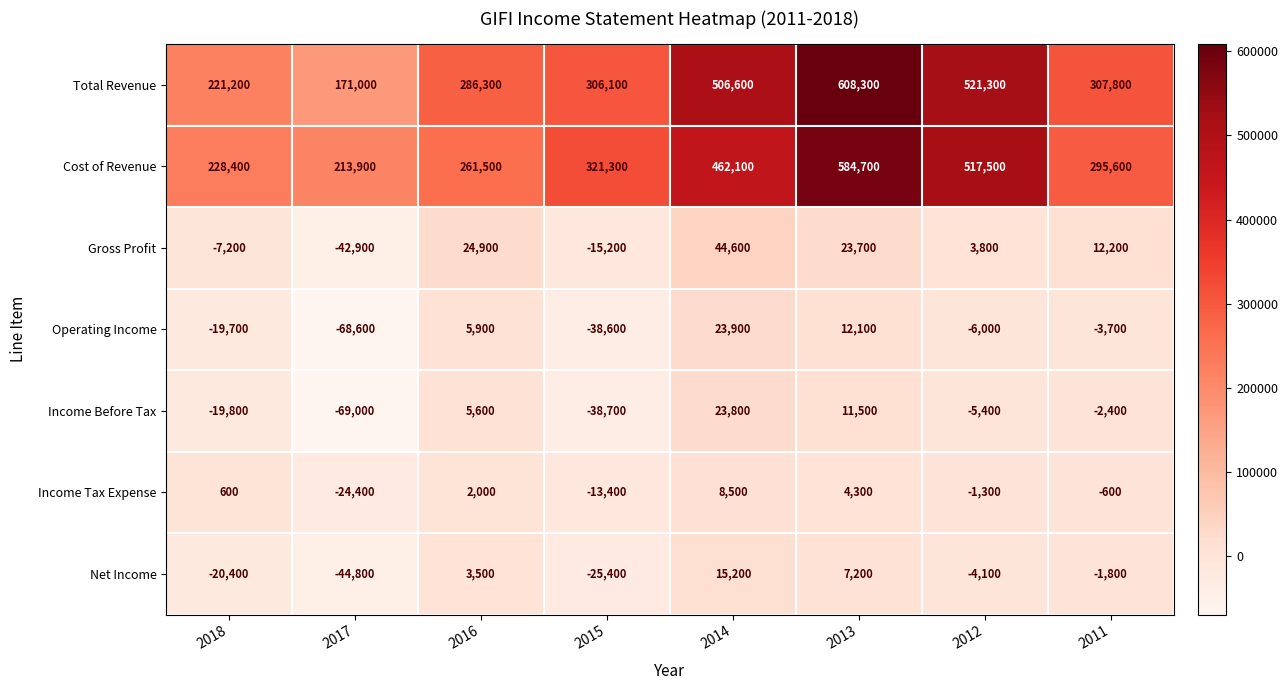

The value of Gross Profit at 2017 is -42900. True or false?

True